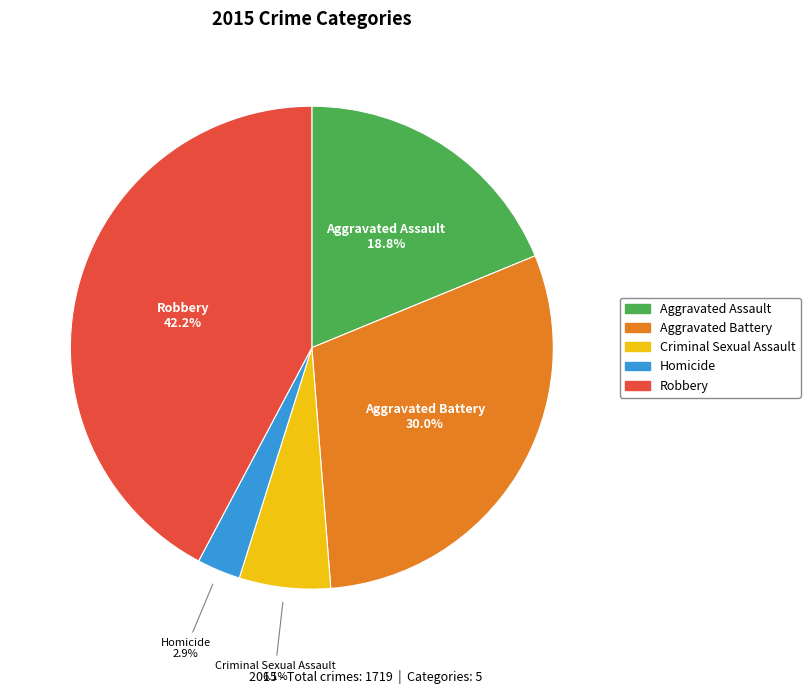

Is the sum of Aggravated Assault and Robbery greater than half?

Yes